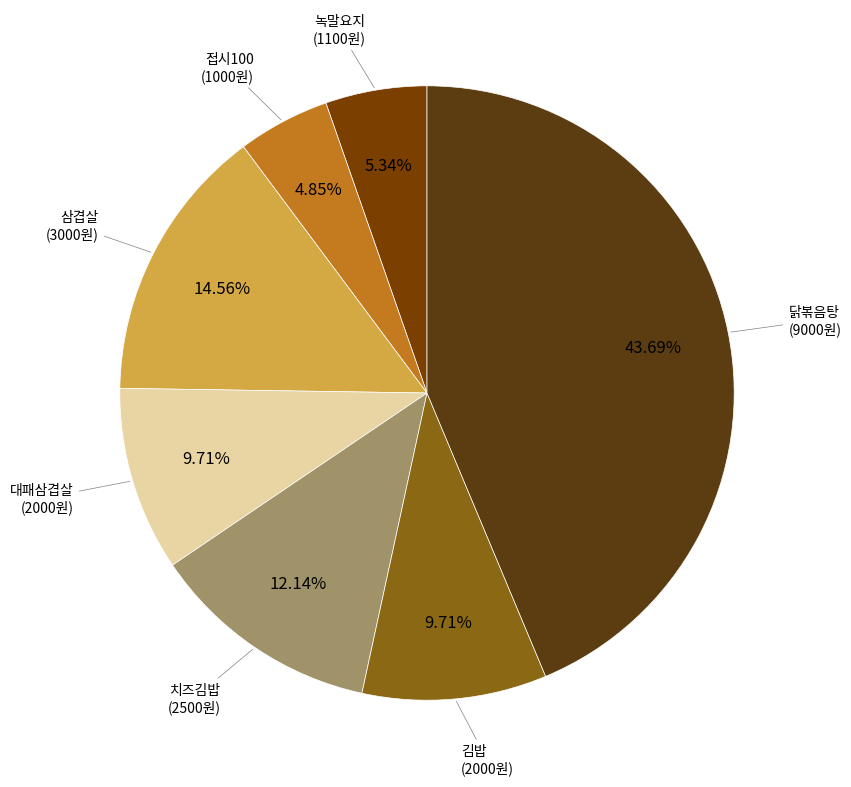

How many segments does this pie chart have?

7